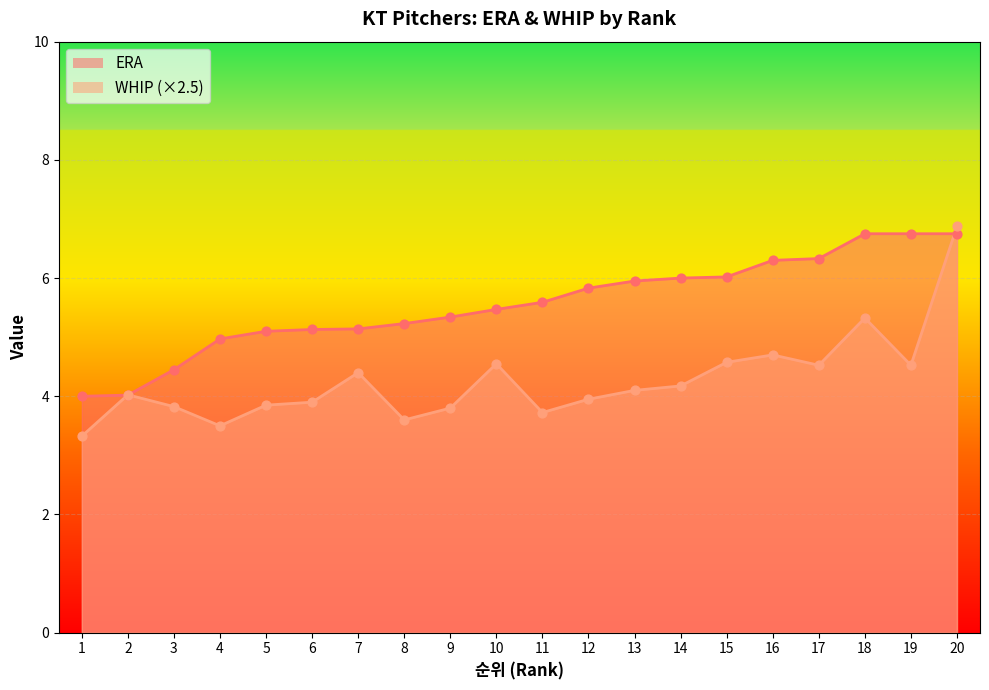

Is the value of WHIP at 9 greater than the value of ERA at 6?

No